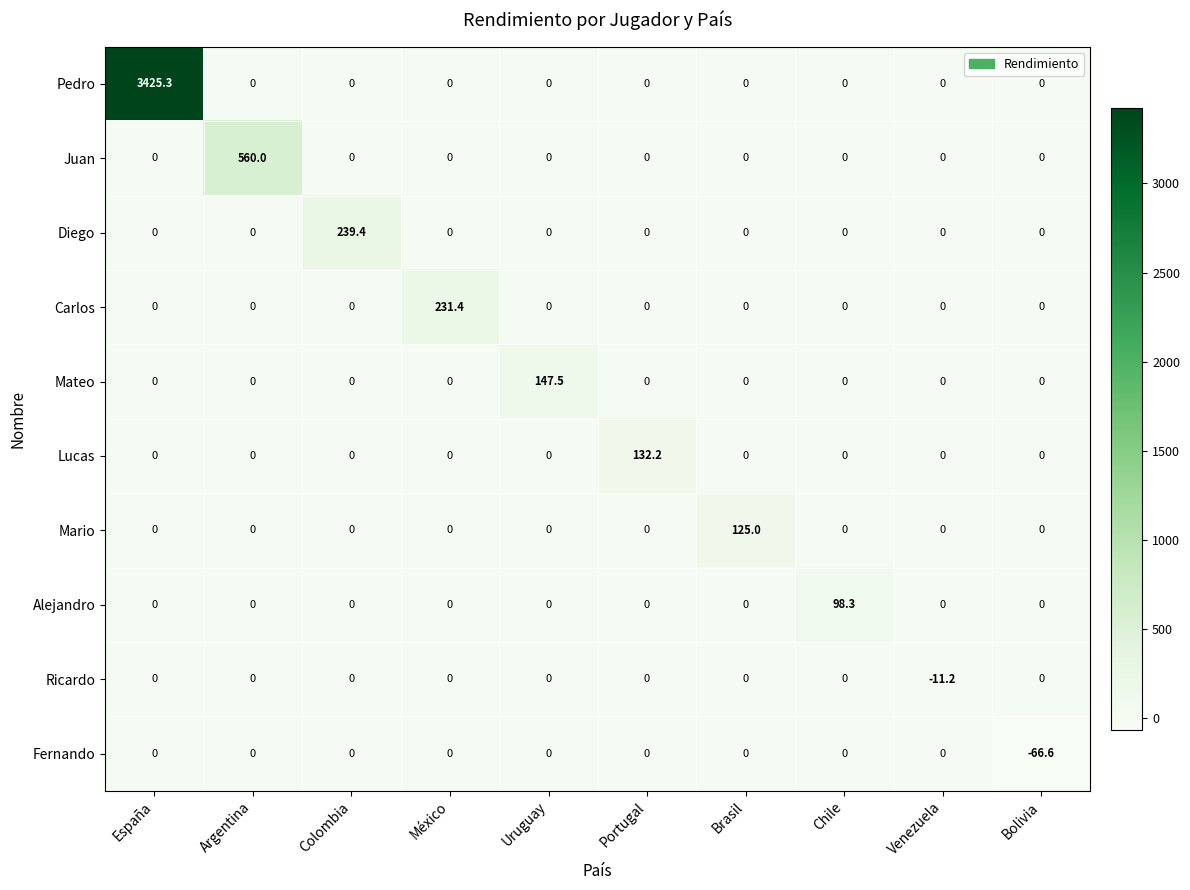

True or false: Pedro has a value of 0.0 at Bolivia.

True